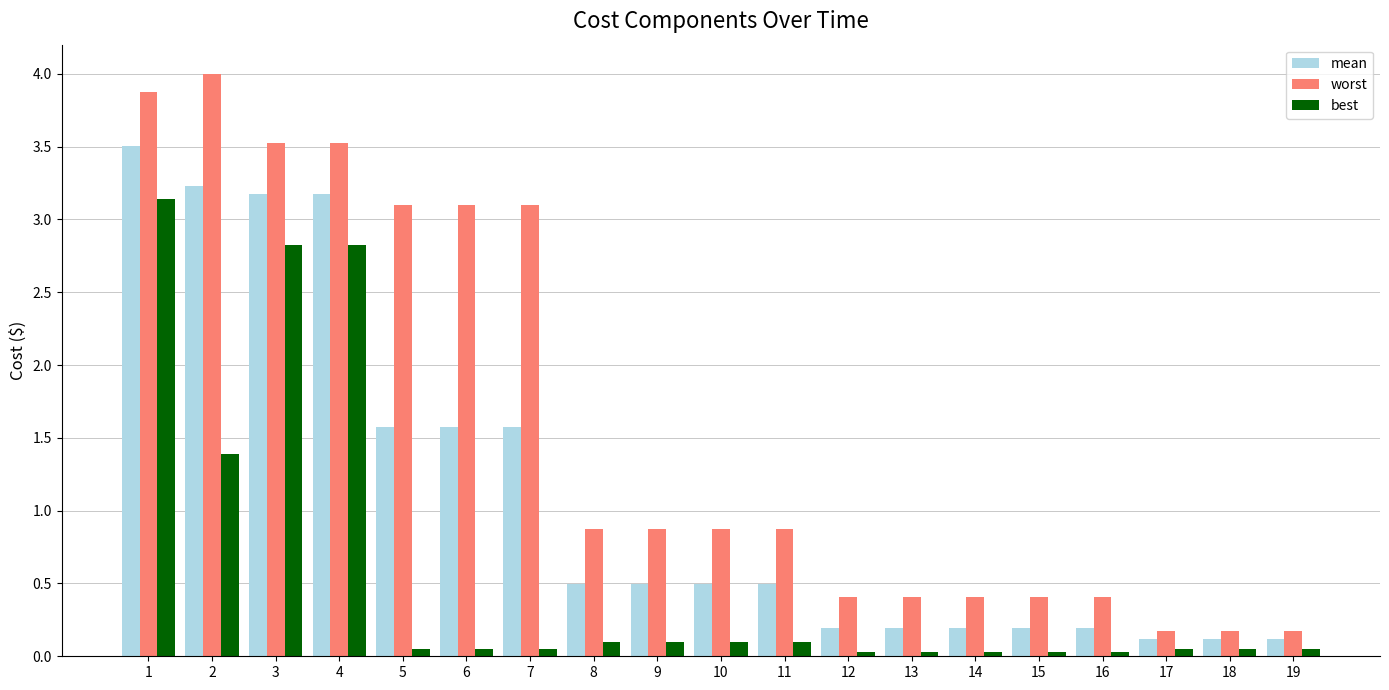

At which category is the sum across all series the highest?

1